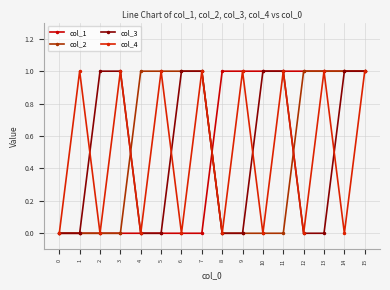

What is the spread (max minus min) of values at 12?

1